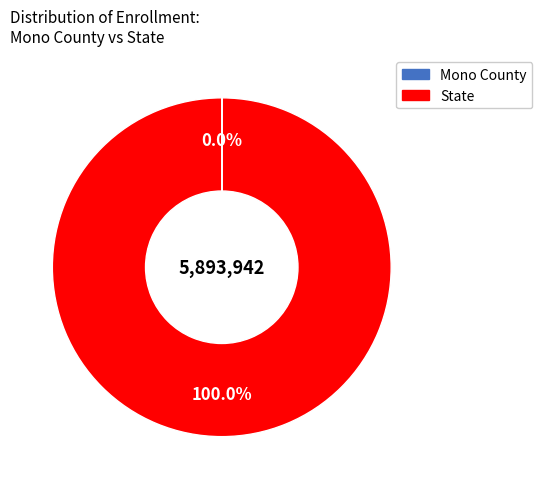

To the nearest percent, what is the difference between the largest and smallest slice percentages?

100%